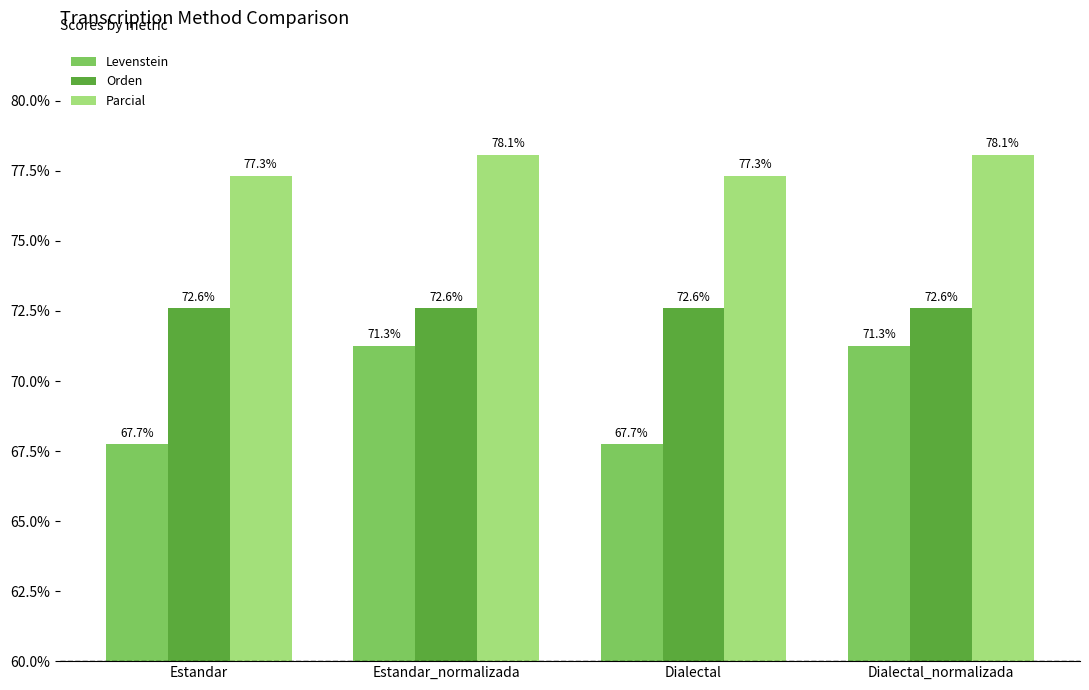

At how many categories does at least one series exceed 76?

4